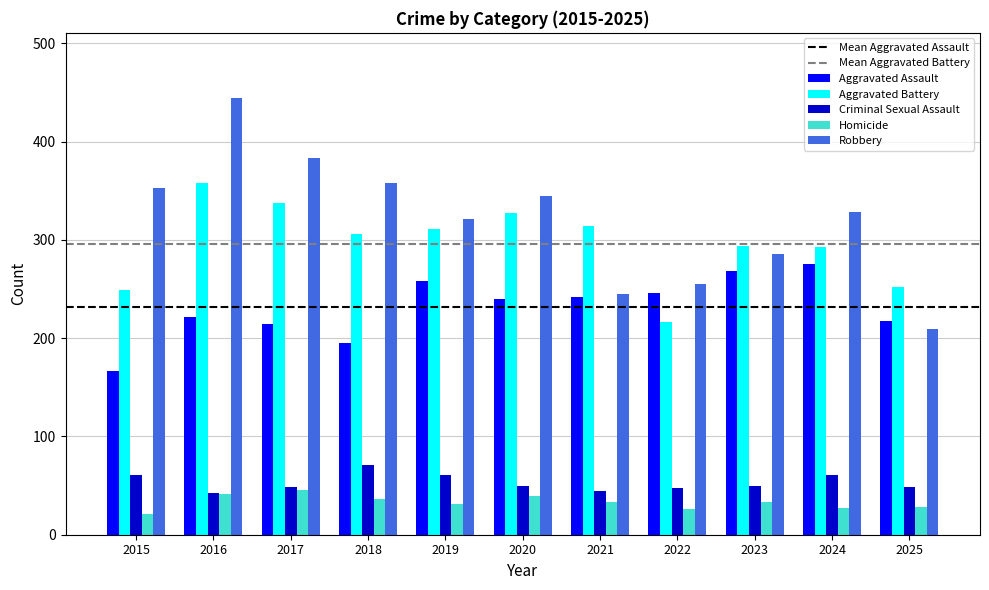

How many data points in Criminal Sexual Assault are less than 50?

5